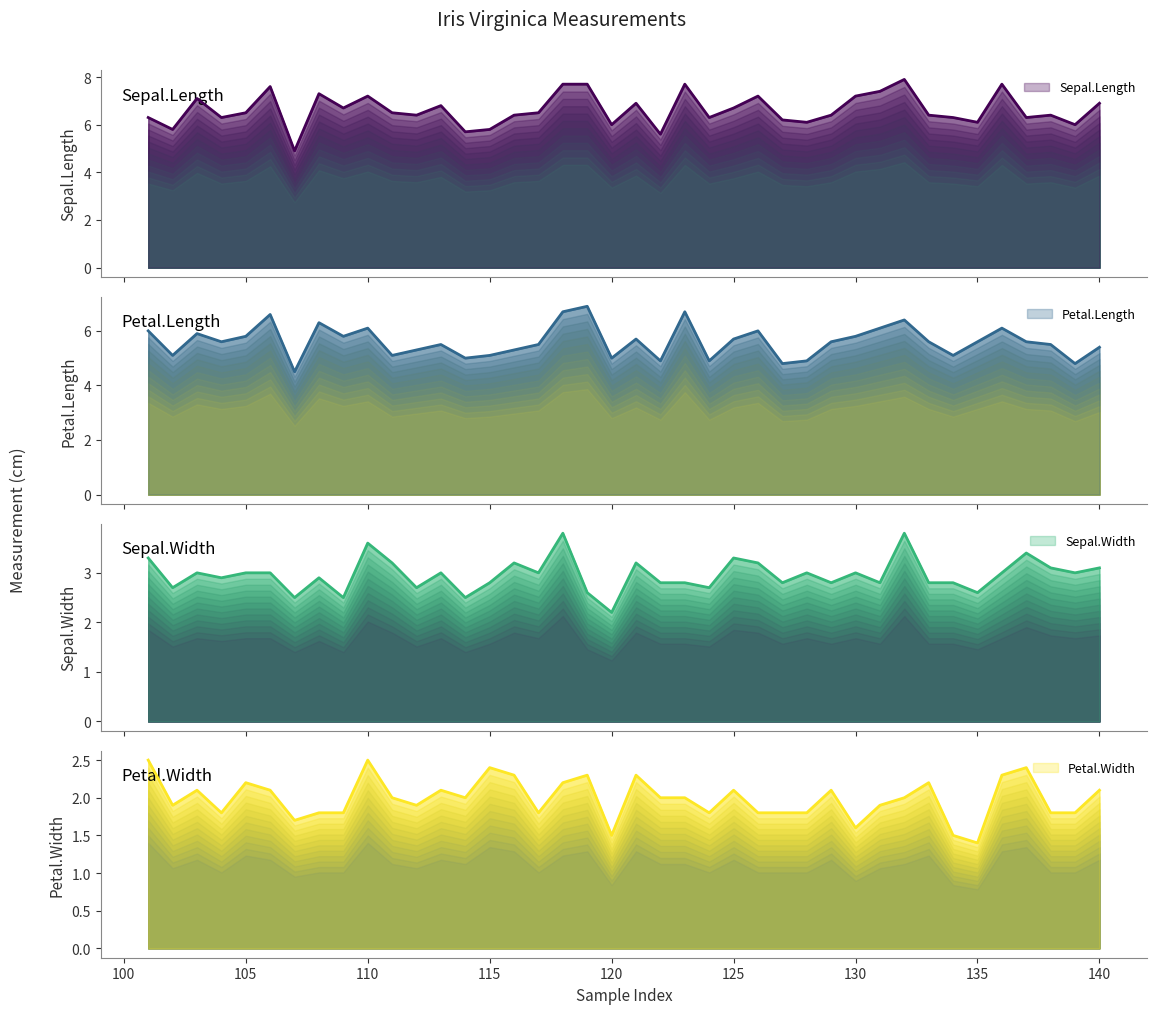

In Petal.Width, how many points are lower than both neighbors (excluding endpoints)?

10